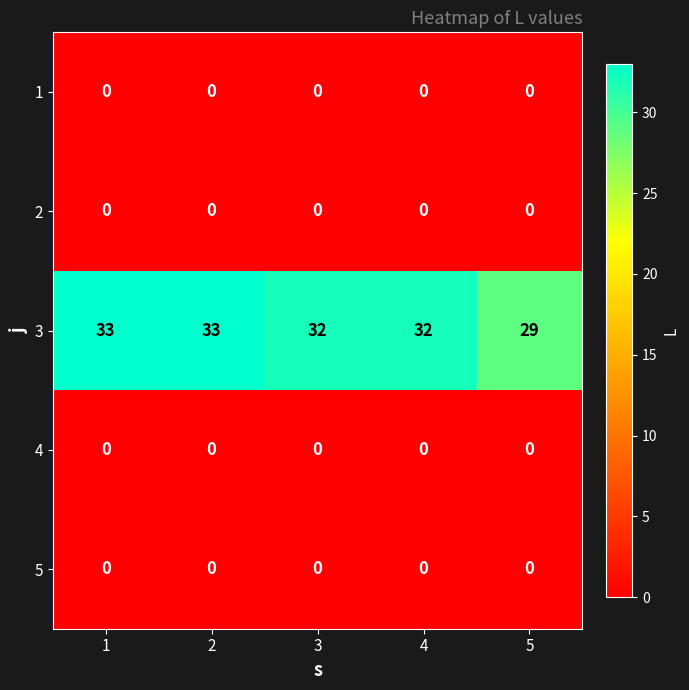

What is the total value across all series at 2?

33